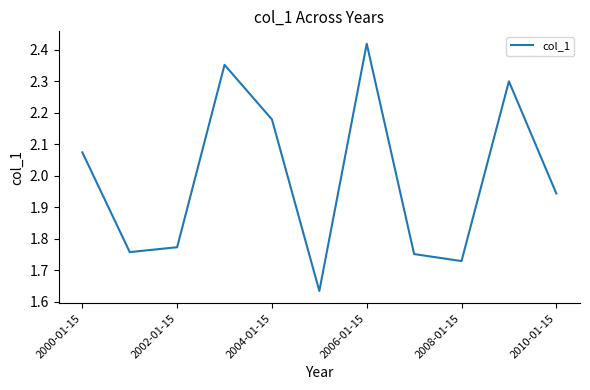

The value at 2000-01-15 is 0.4. True or false?

False